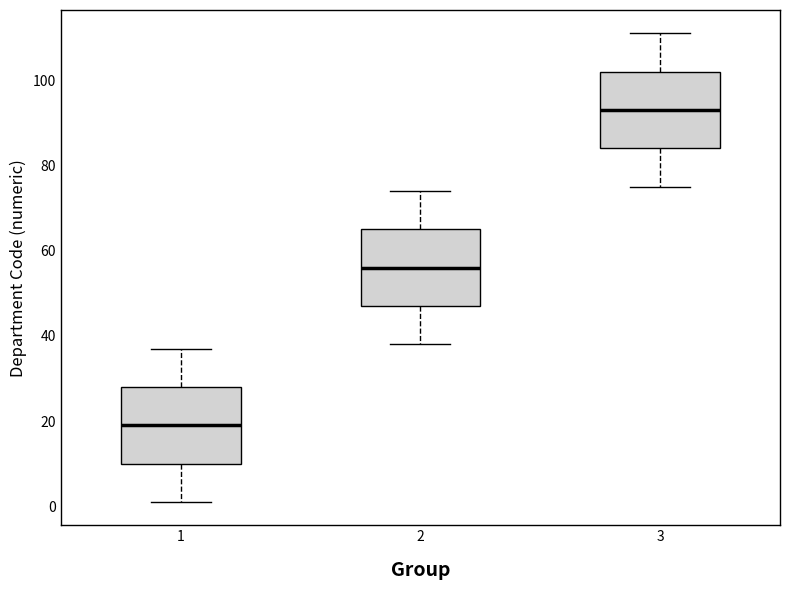

Reading left to right, read every box against the y-axis: the position of its median line, the range the box covers, and the ends of its whiskers. The values are not printed on the chart, so give them approximately, as read against the axis.

1: median 20, box 10 to 28, whiskers 2 to 38
2: median 56, box 48 to 66, whiskers 38 to 74
3: median 94, box 84 to 102, whiskers 76 to 112